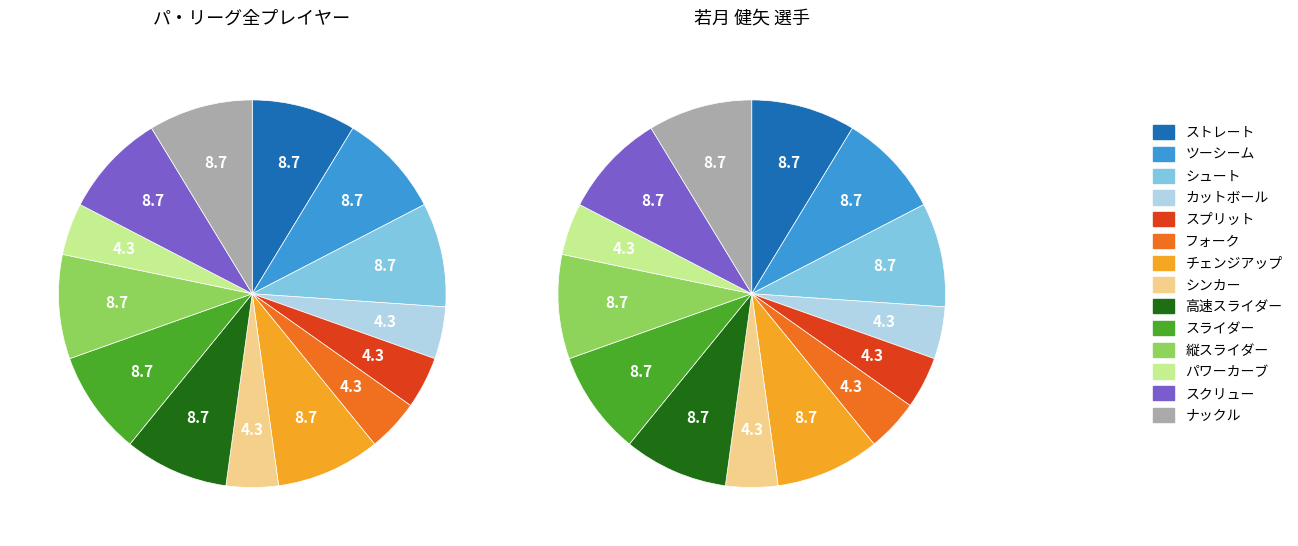

To the nearest percent, what is the combined percentage of 2 and 6?

17%